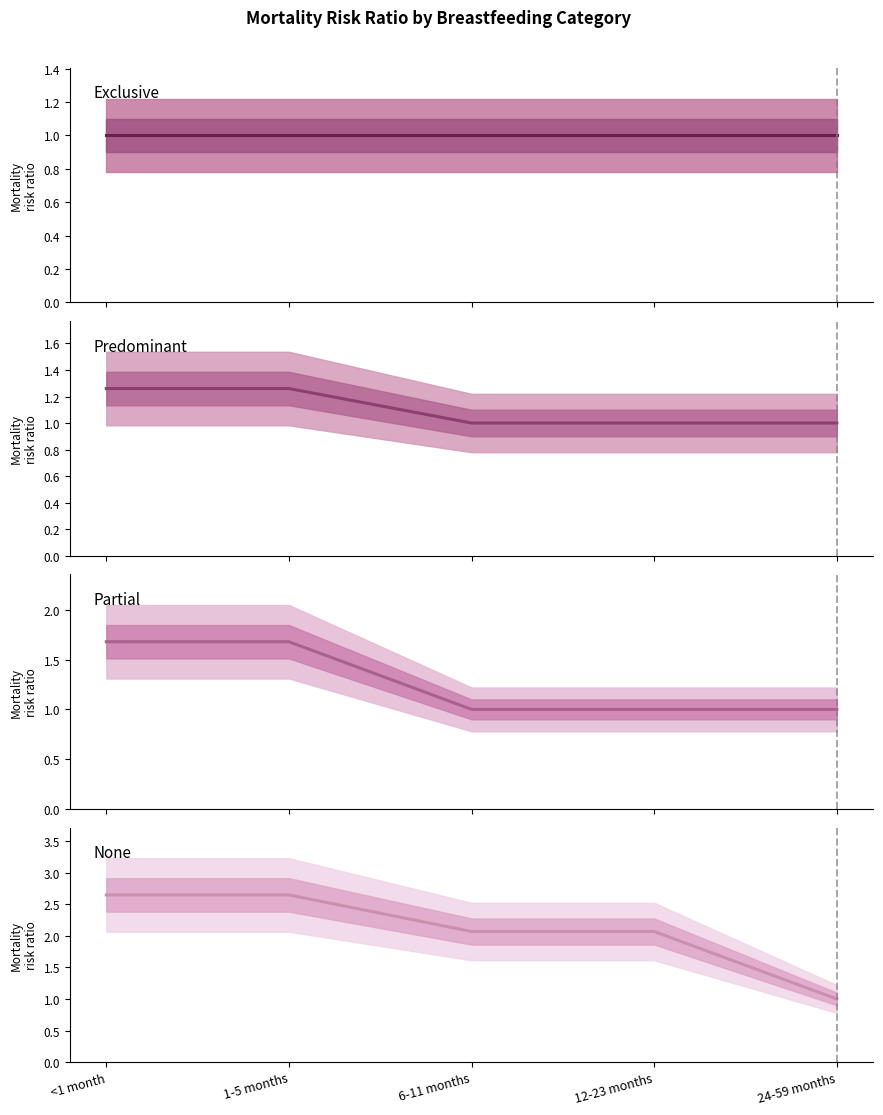

Between 1-5 months and <1 month, which is larger?

1-5 months